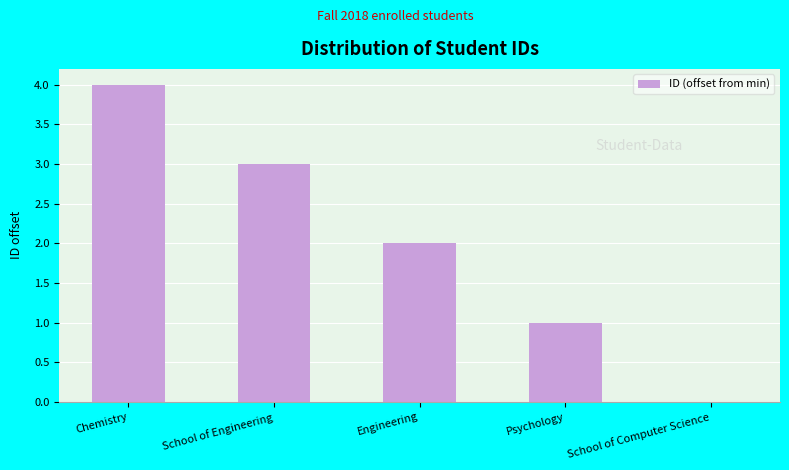

Which has a higher value, Chemistry or School of Engineering?

Chemistry